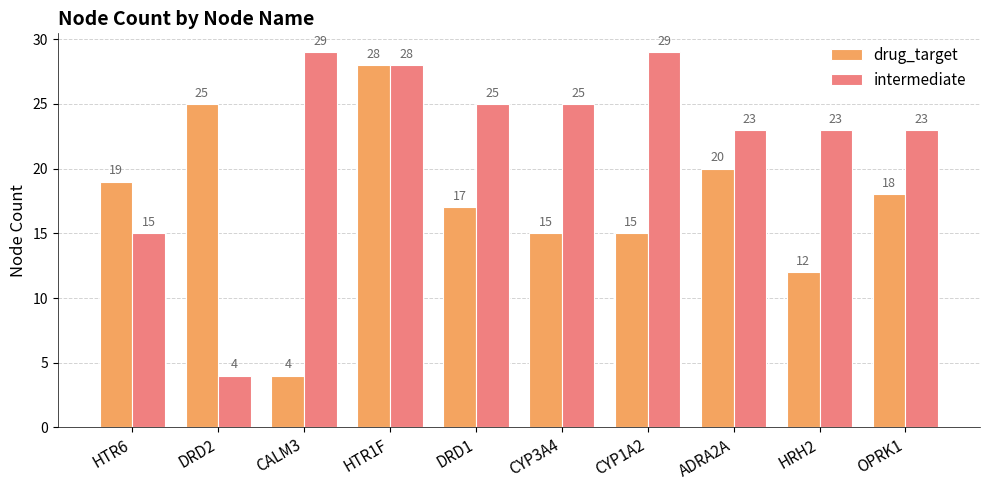

Which category has the lowest value in the drug_target series?

CALM3